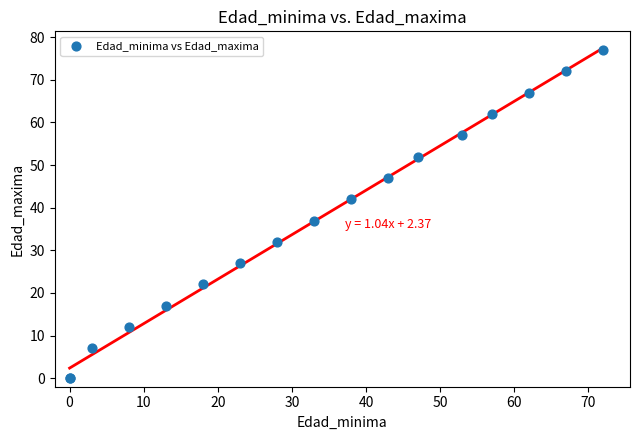

What Y value in the scatter plot is closest to 38?

37